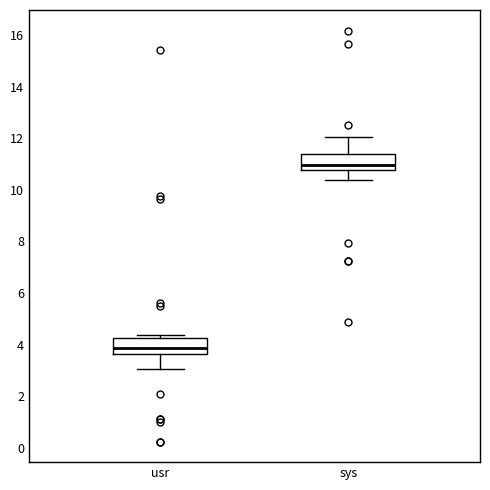

Reading left to right, transcribe this box plot: for each box, give where its median line is, the range the box spans, and where its two whiskers end, as read against the y-axis. The values are not printed on the chart, so give them approximately, as read against the axis.

usr: median 3.8, box 3.6 to 4.2, whiskers 3.0 to 4.4
sys: median 11.0, box 10.8 to 11.4, whiskers 10.4 to 12.0